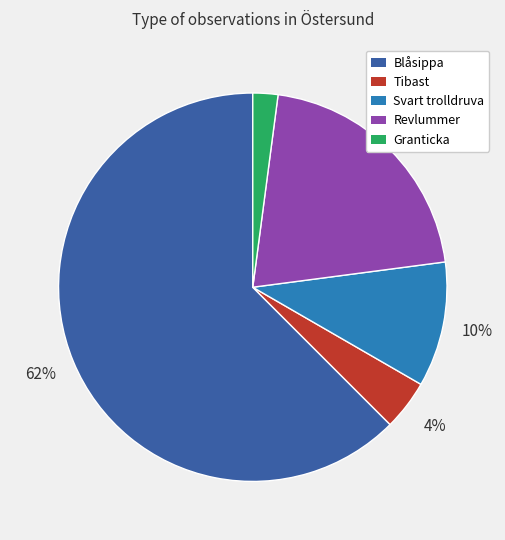

Does Blåsippa represent more than half of the total?

Yes